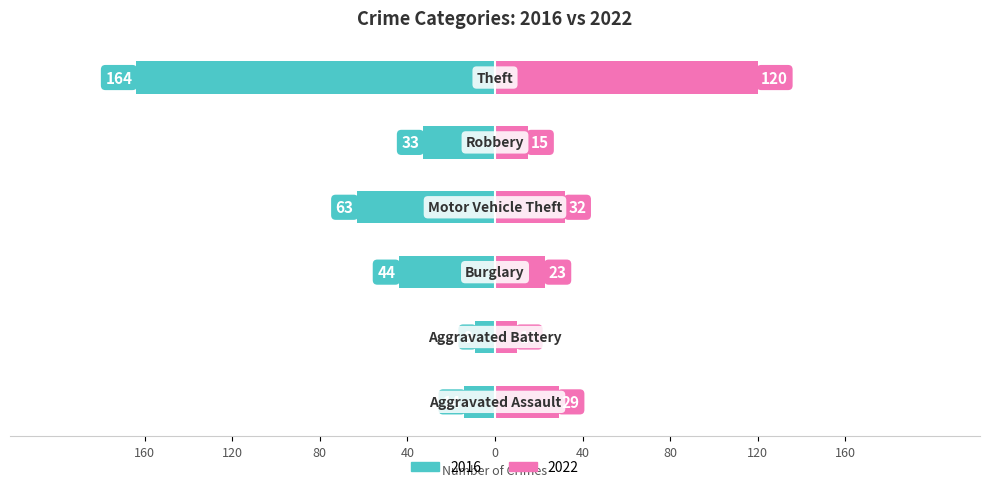

The 2022 series shows 158 at Theft. True or false?

False